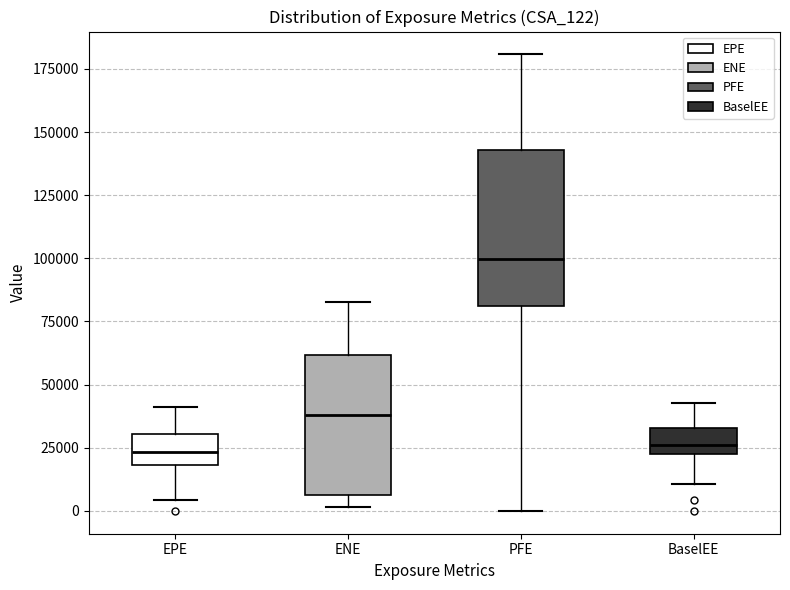

Where is the upper edge of the box for BaselEE on the y-axis? The values are not printed on the chart, so give them approximately, as read against the axis.

35000